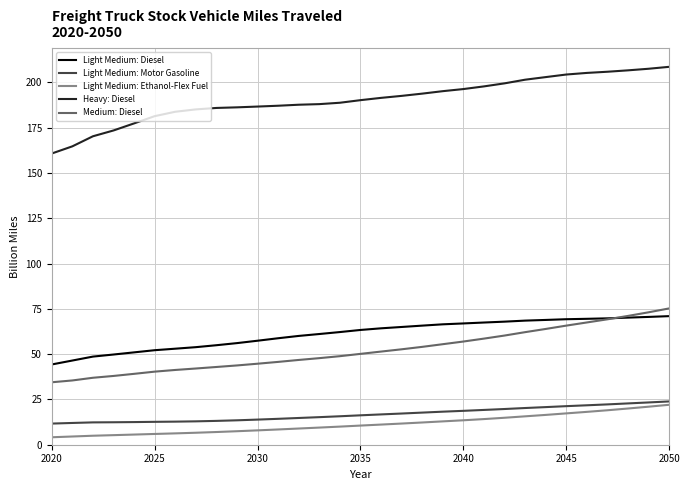

Which series has the widest spread of values?

Heavy: Diesel